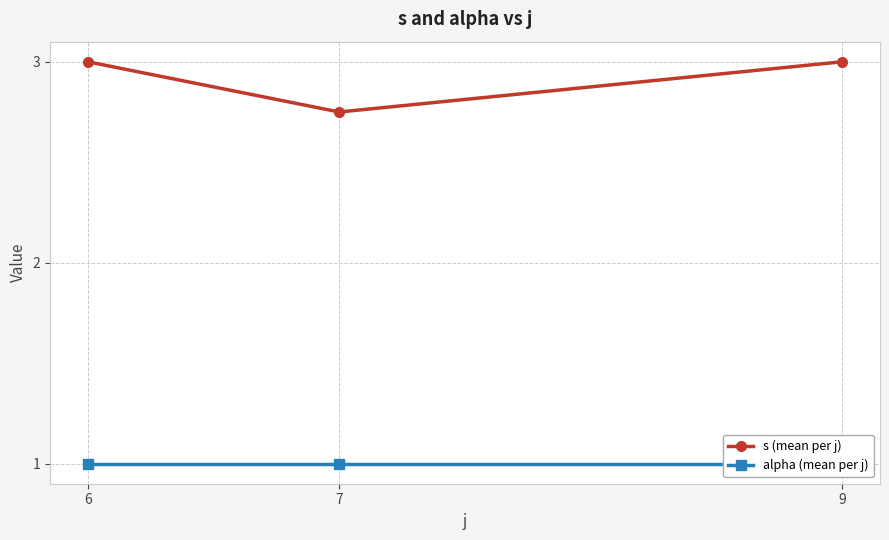

Which series has the largest total across all categories?

s (mean per j)